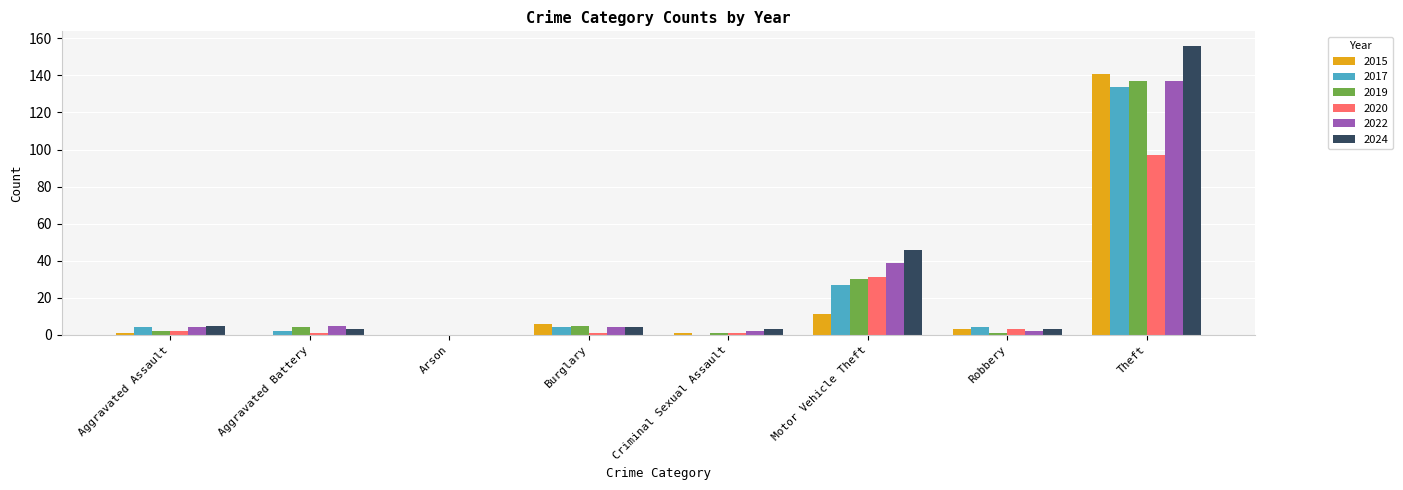

What is the sum of all 2015 values?

163